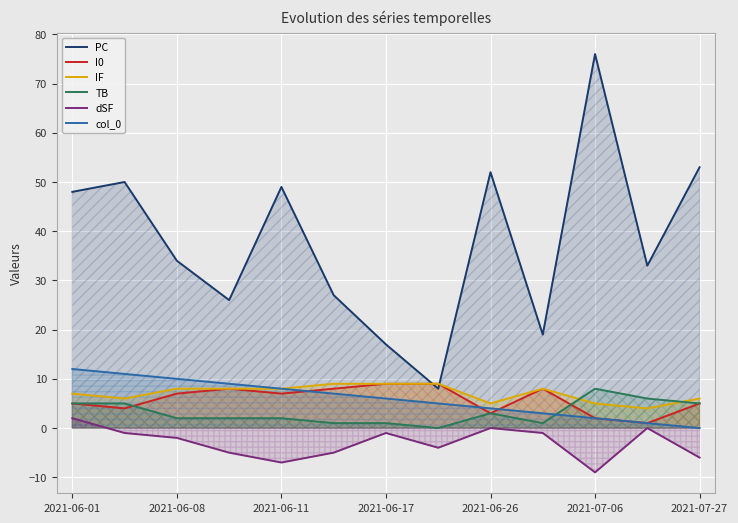

At which label does TB reach its peak?

2021-07-06